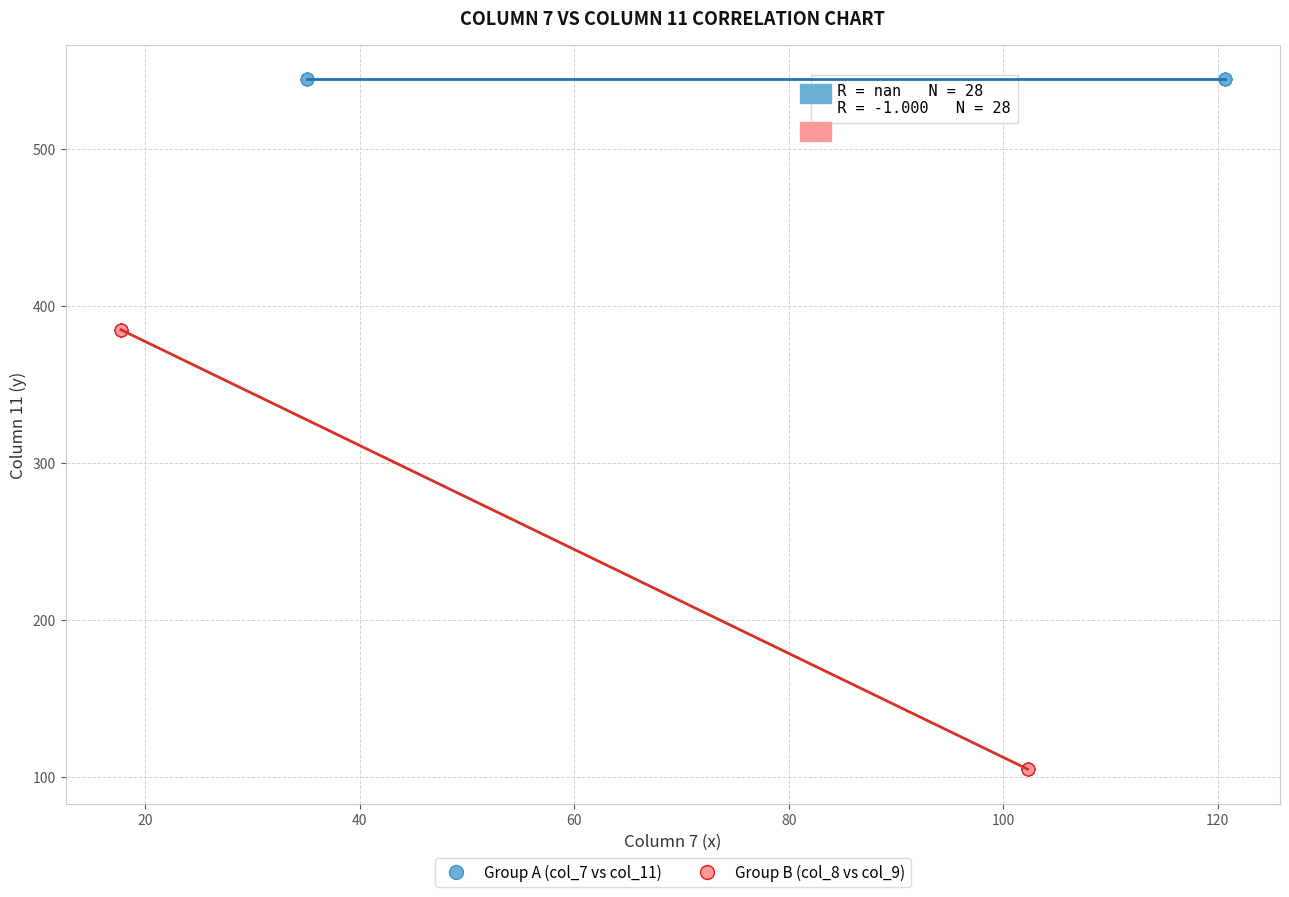

Which series reaches the maximum Y coordinate?

Group A (col_7 vs col_11)